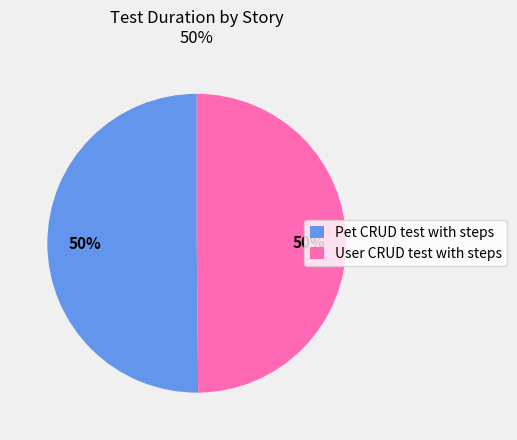

Approximately how many times larger is the value at User CRUD test with steps compared to Pet CRUD test with steps?

1.0